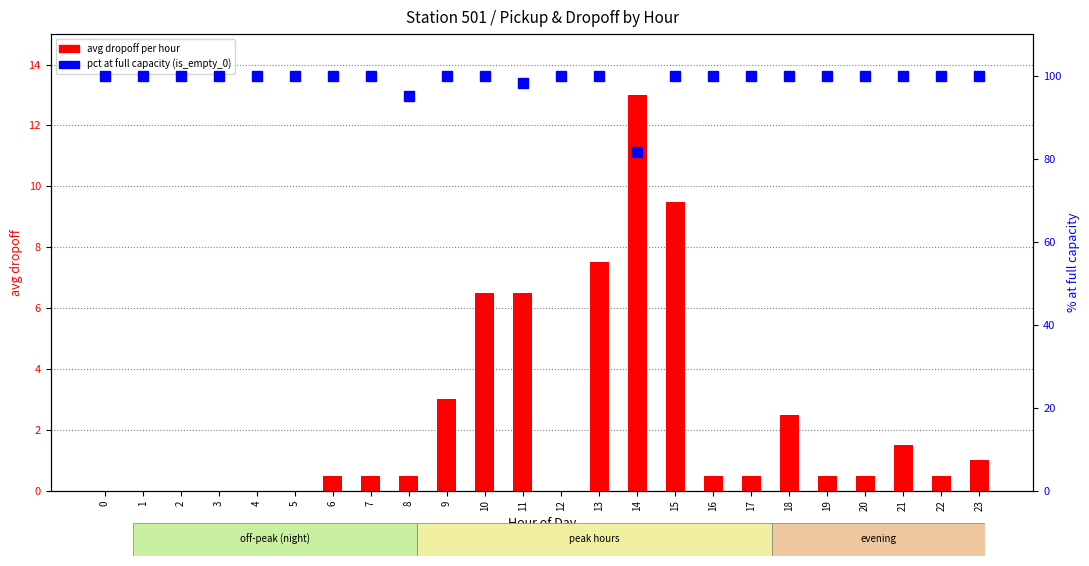

List the series in order of their peak value, highest first.

pct_is_full_capacity, avg dropoff per hour